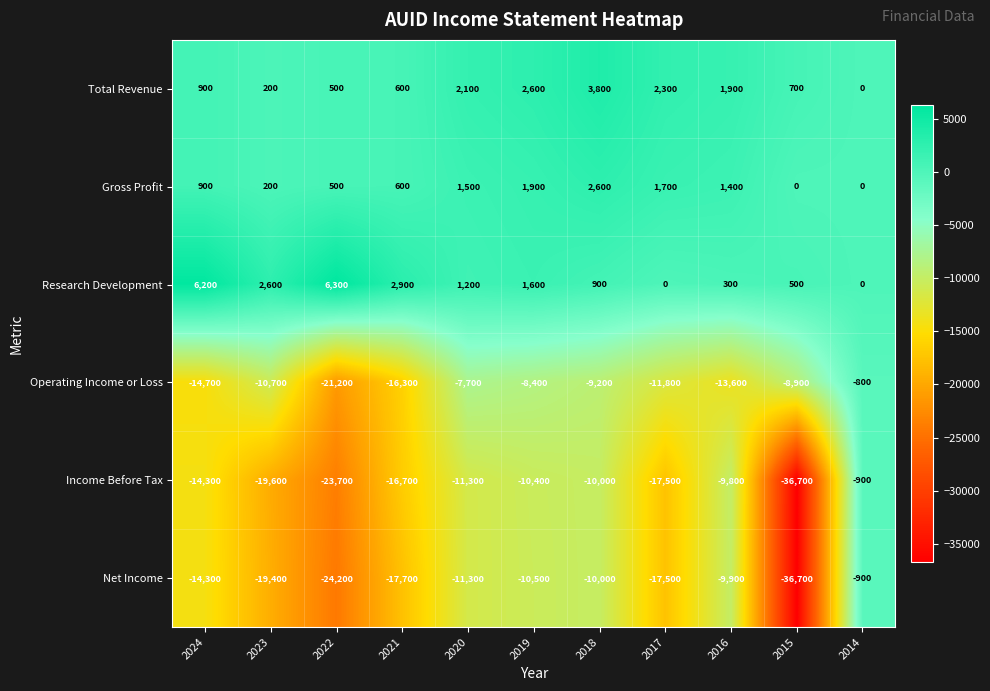

How many categories are shown in the chart?

11